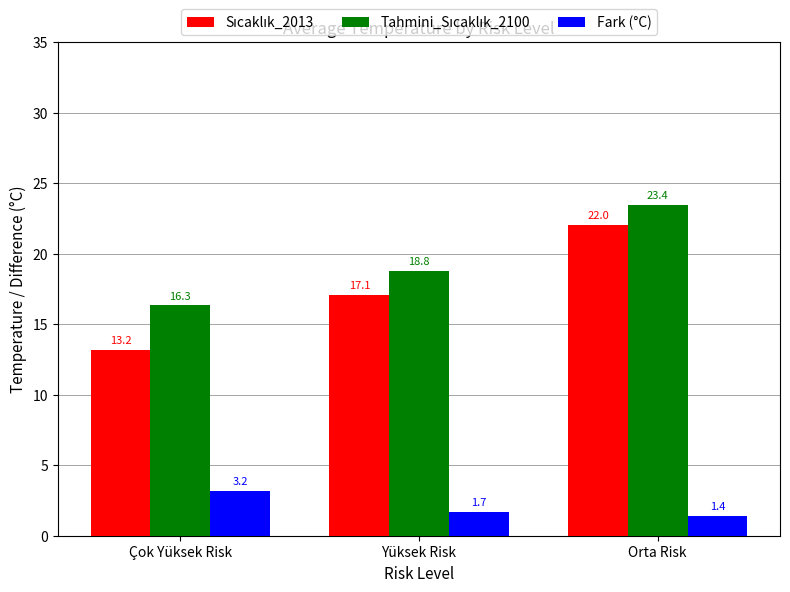

At which category is the sum across all series the highest?

Orta Risk